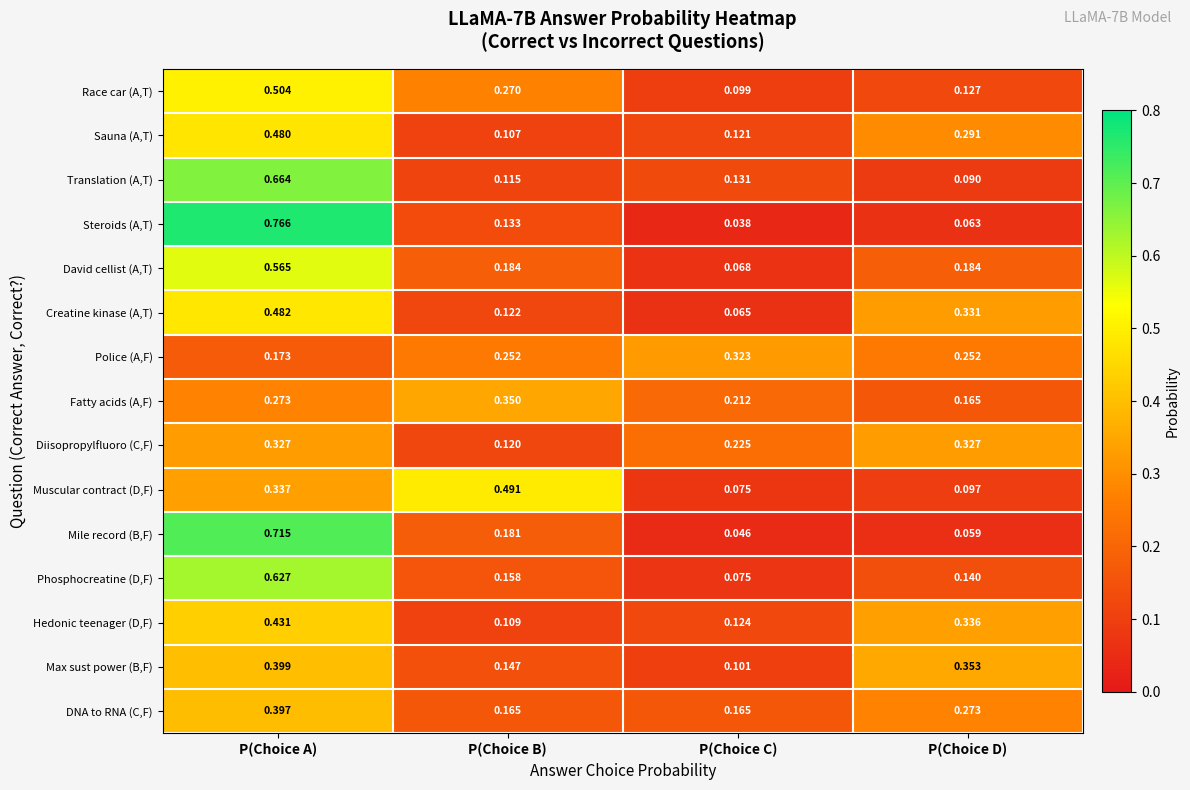

At which category is the sum across all series the highest?

P(Choice A)